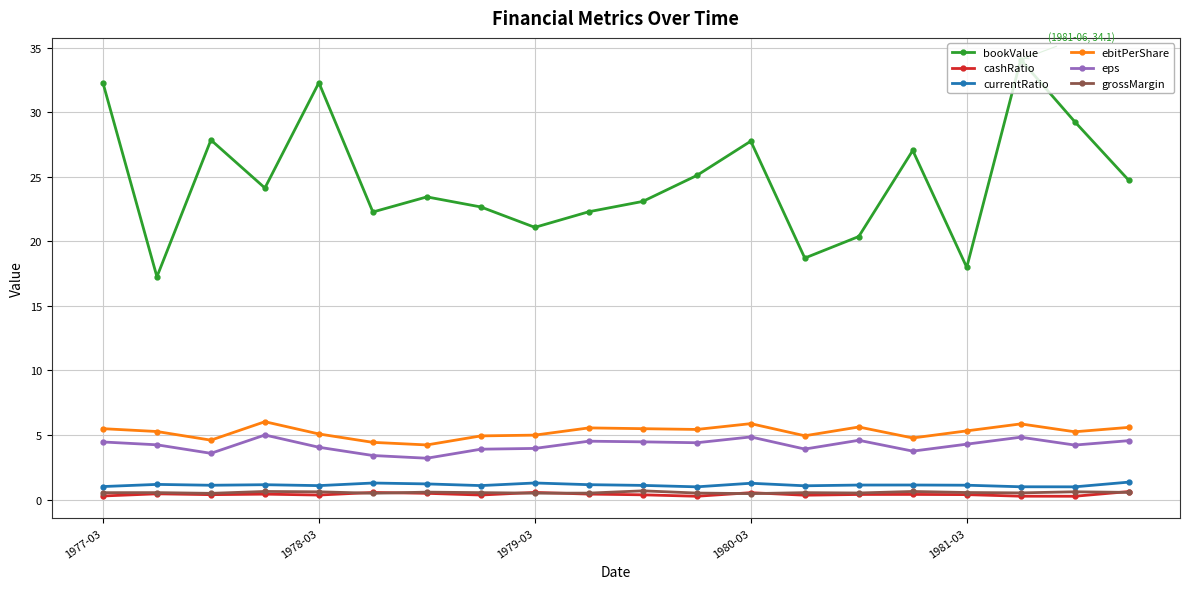

True or false: cashRatio has more than 2 points higher than both neighbors.

True